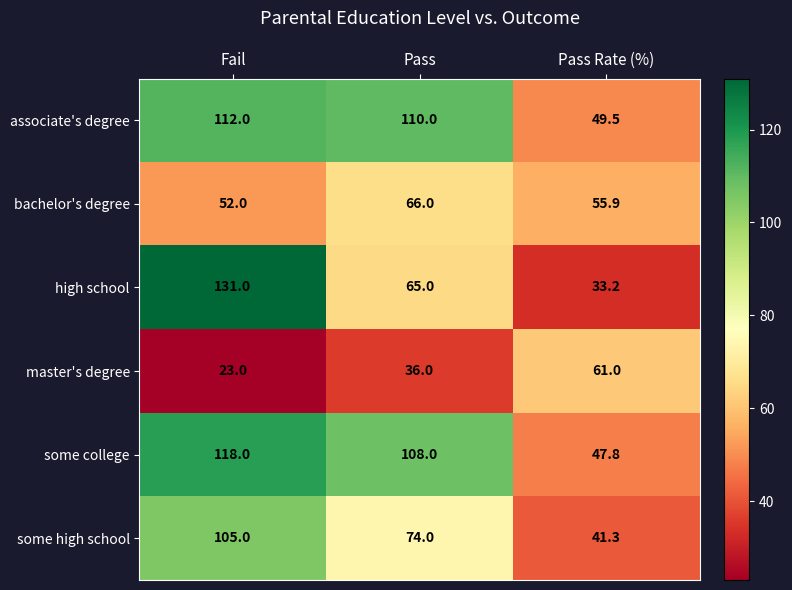

Which series changed the most between Fail and Pass?

high school